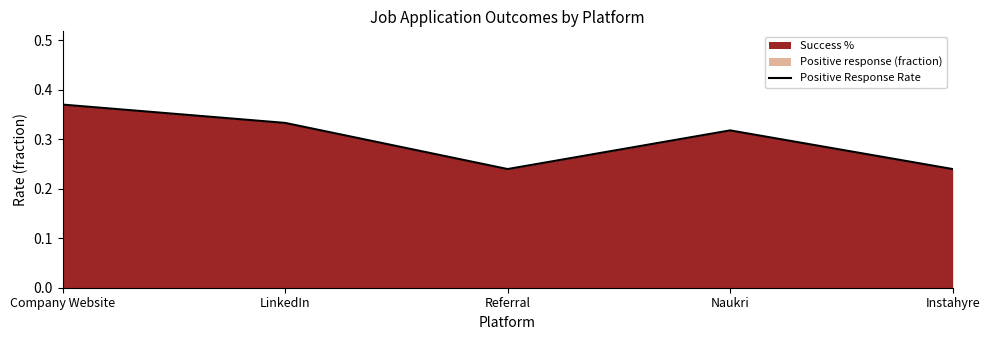

Rank the categories by value from highest to lowest.

Company Website, LinkedIn, Naukri, Referral, Instahyre